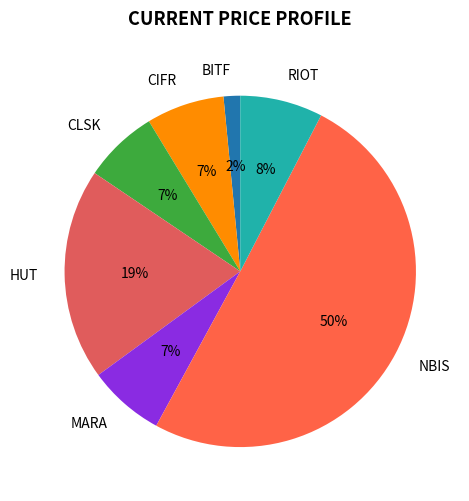

Which has a higher value, HUT or RIOT?

HUT